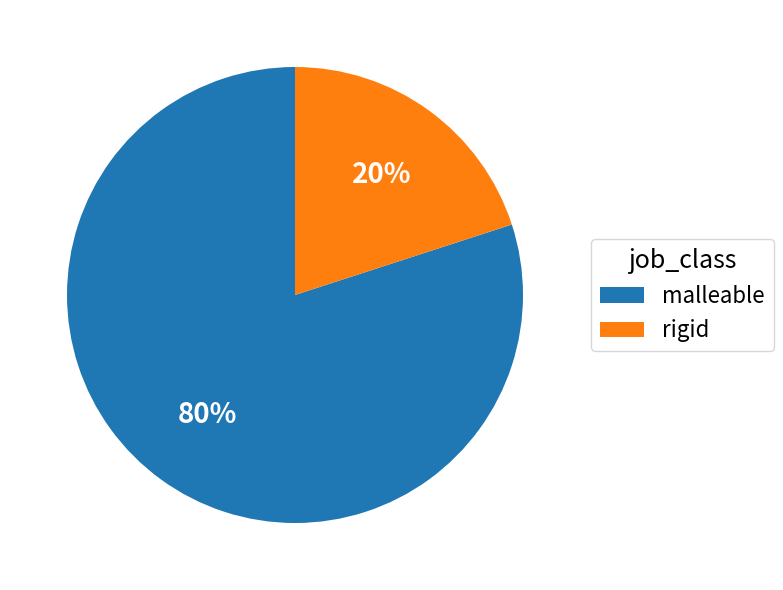

Rank the categories by value from lowest to highest.

rigid, malleable